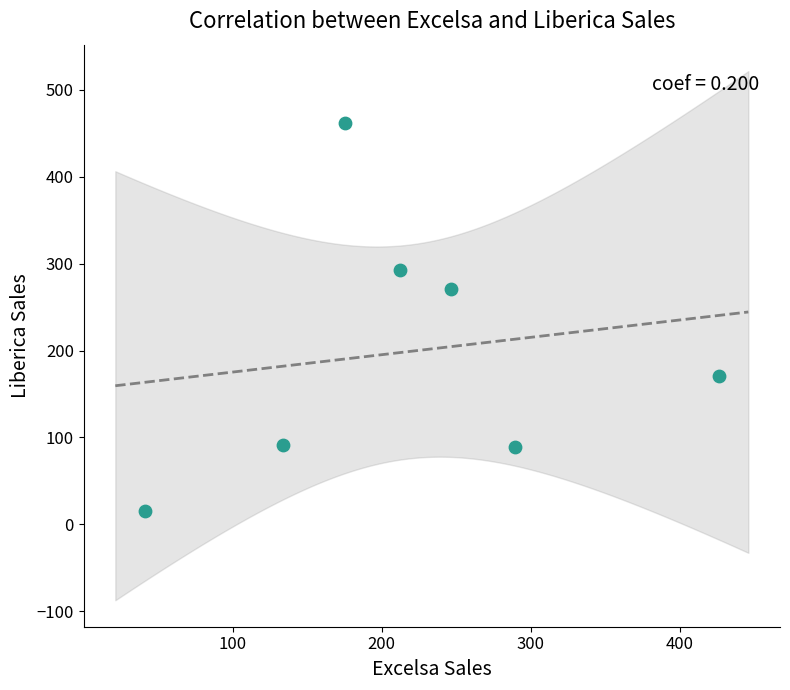

What Y value in the scatter plot is closest to 239?

271.1